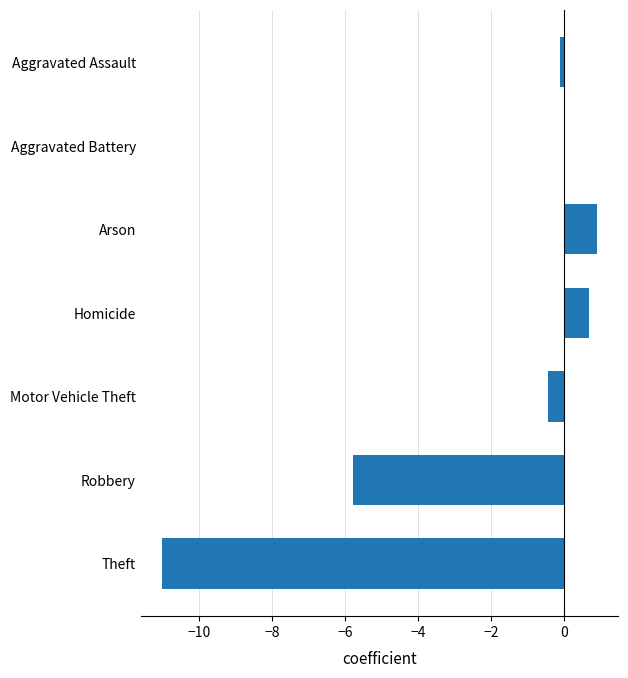

Reading bottom to top, what are all the values shown in this chart?

Theft=-11.0	Robbery=-5.8	Motor Vehicle Theft=-0.4	Homicide=0.7	Arson=0.9	Aggravated Battery=0.0	Aggravated Assault=-0.1